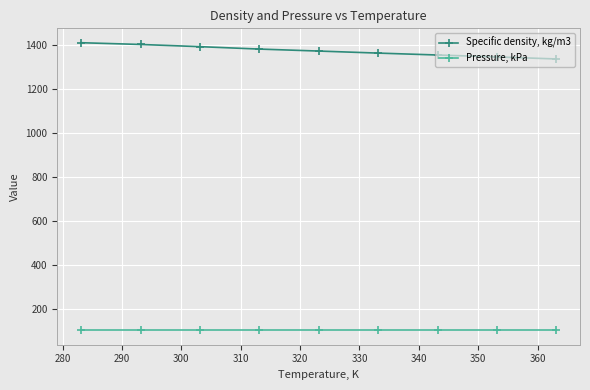

What are all the series names shown in the legend?

Specific density, kg/m3, Pressure, kPa